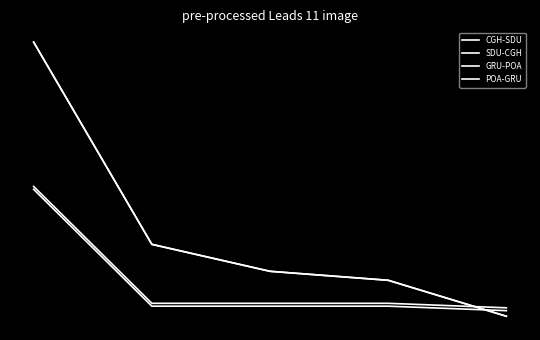

What is the value of the SDU-CGH point at the 5th from the left?

285.4